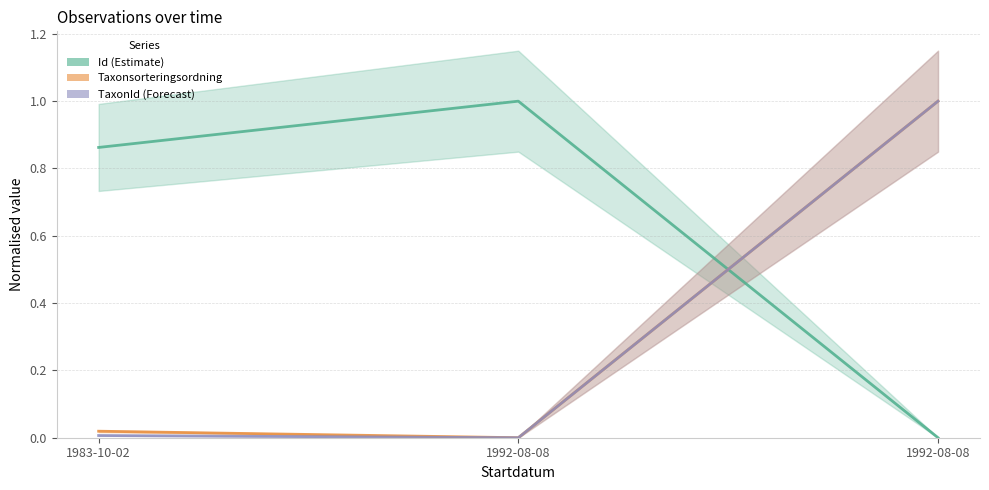

Which label corresponds to the smallest value in the chart?

1992-08-08